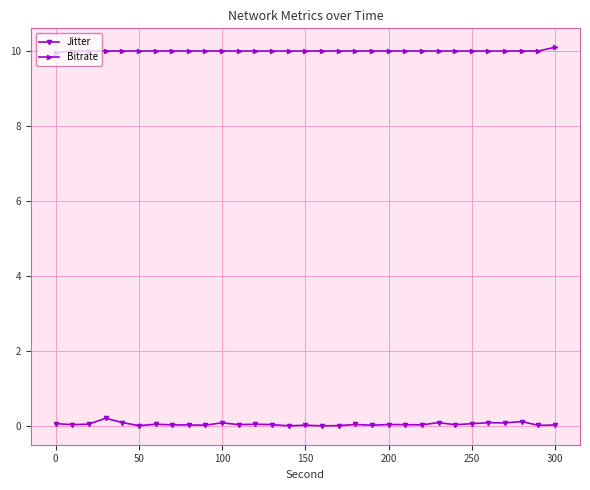

List the series in order of their peak value, highest first.

Bitrate, Jitter